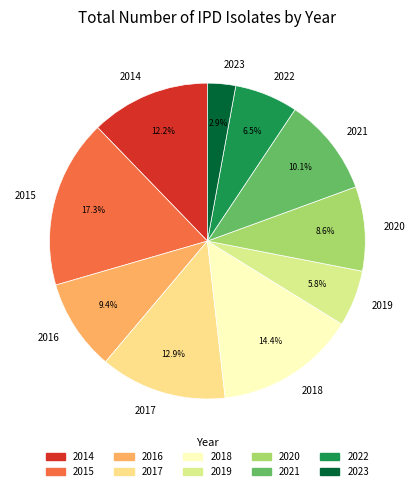

Do 2020 and 2019 together represent more than half of the pie?

No